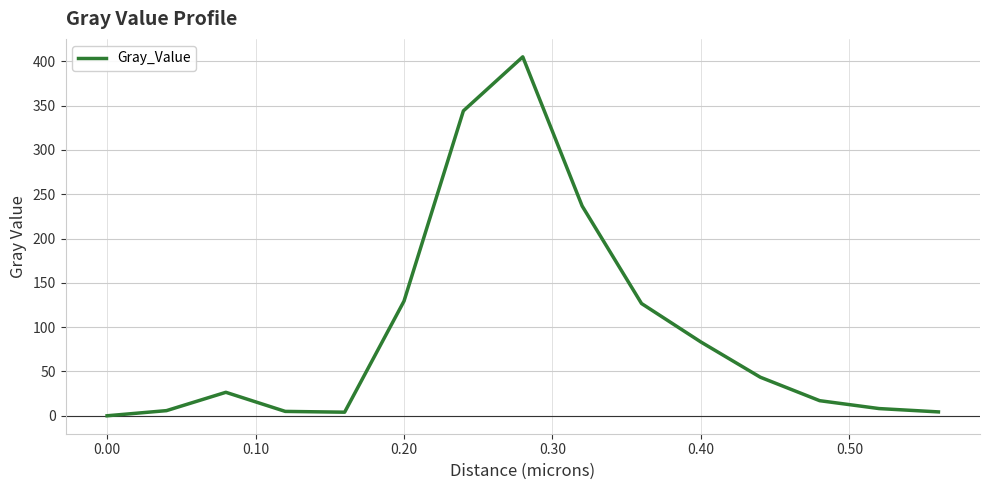

What is the difference between the maximum and minimum values?

405.1